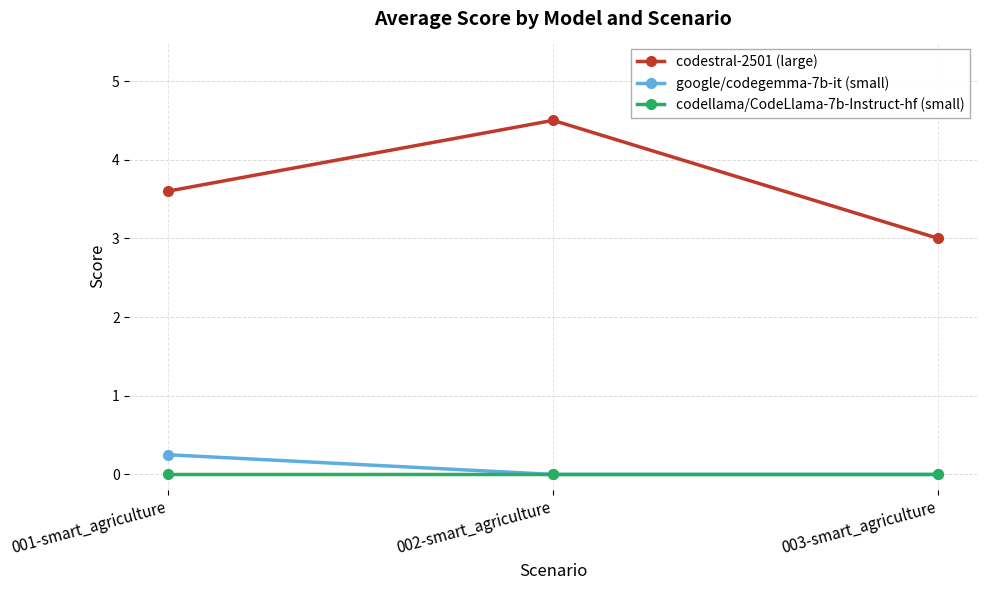

Between 001-smart_agriculture and 002-smart_agriculture, which series saw the biggest shift?

codestral-2501 (large)